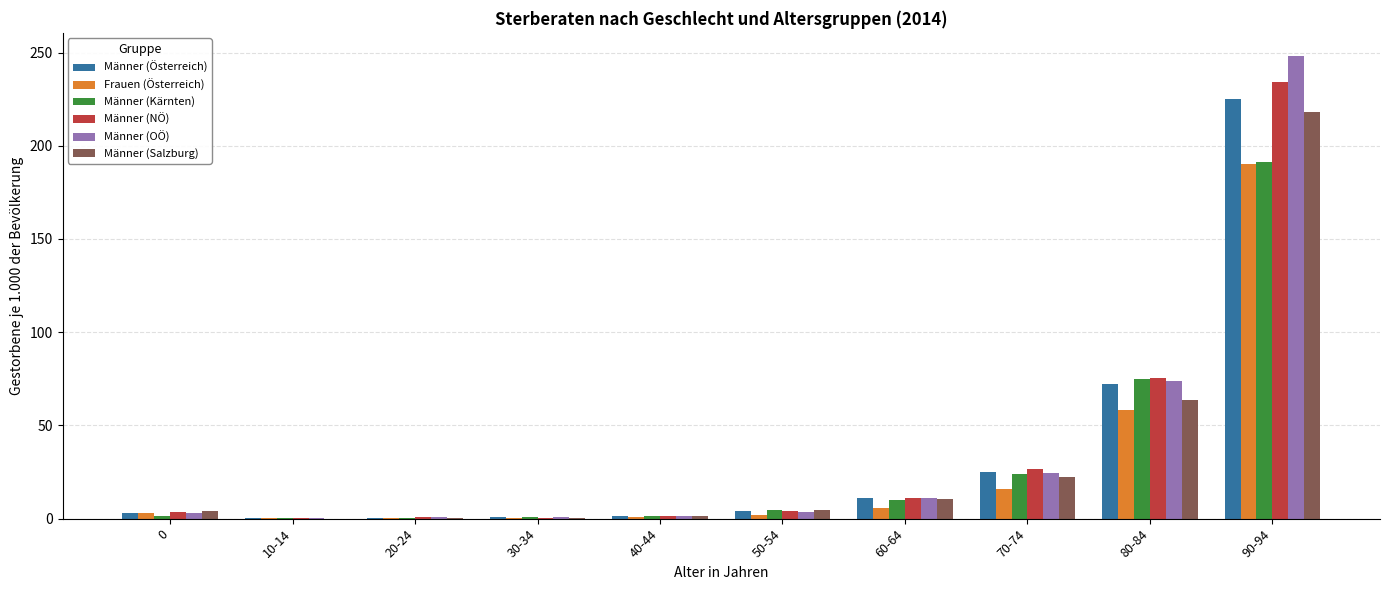

What is the total value across all series at 10-14?

0.6